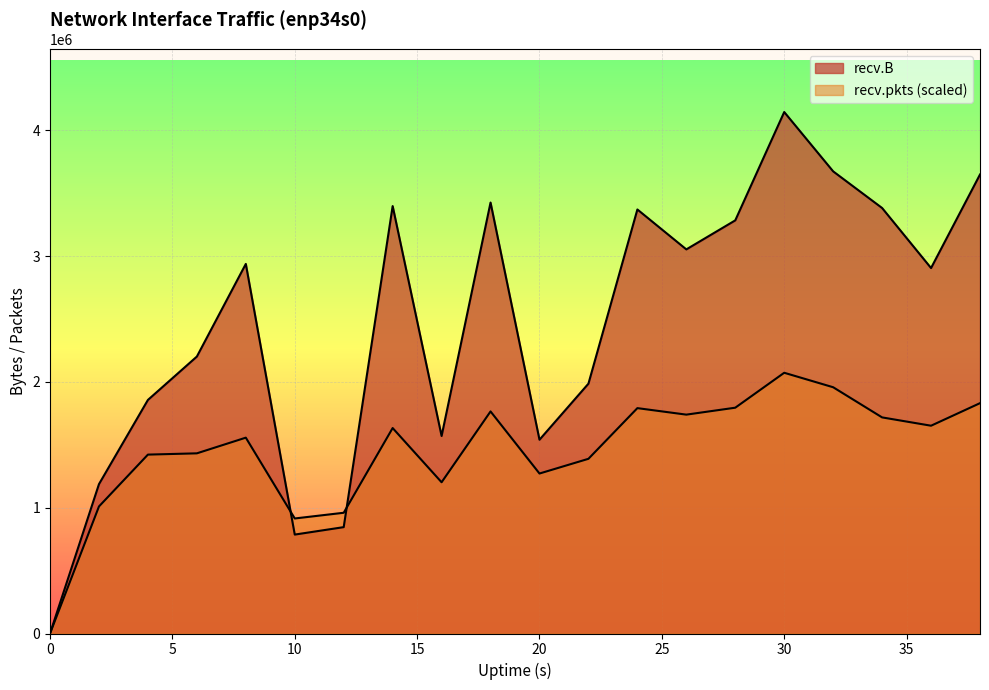

What is the value of the recv.pkts point at the 2nd from the left?

1009833.8